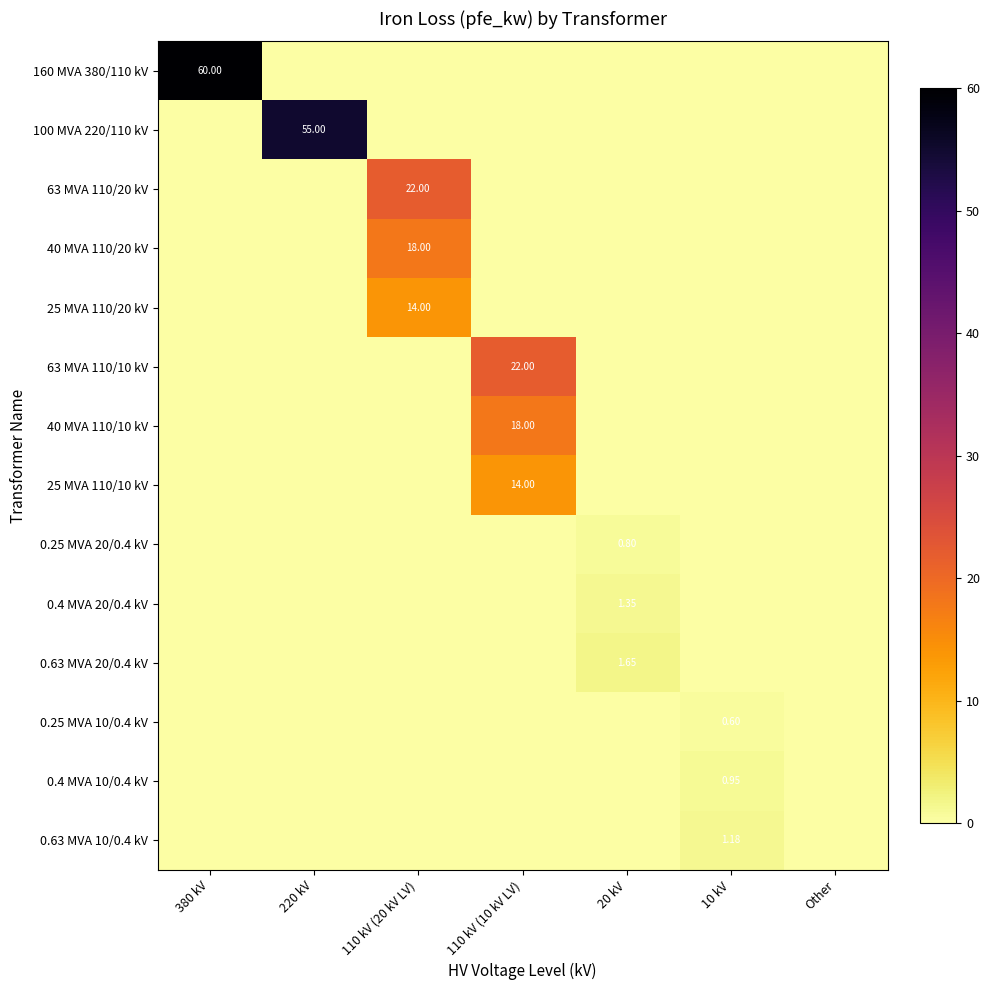

True or false: 40 MVA 110/10 kV has a value of -10.7 at 10 kV.

False